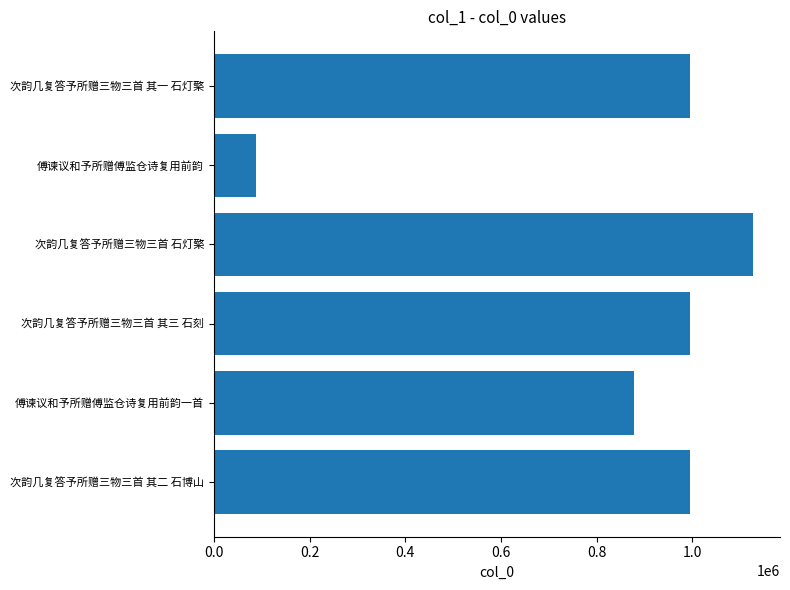

Are the bars grouped side by side (vs. stacked)?

No